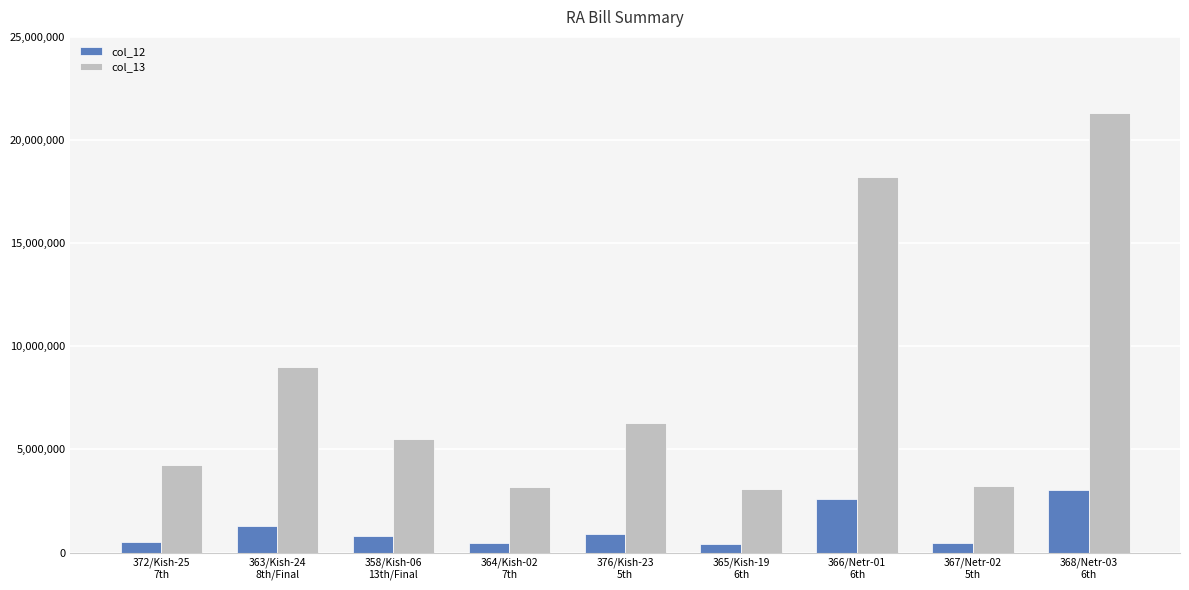

Rank the series by their average value, from highest to lowest.

col_13, col_12